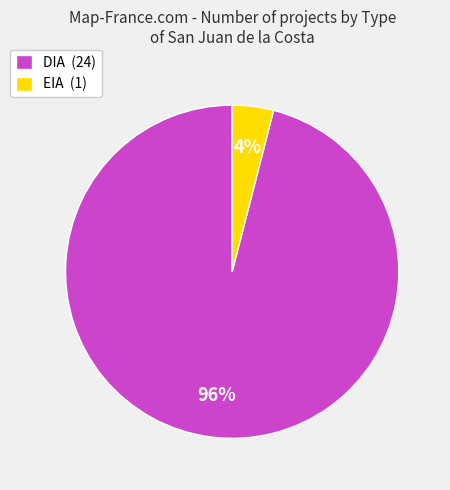

Does DIA account for over 50% of the chart?

Yes